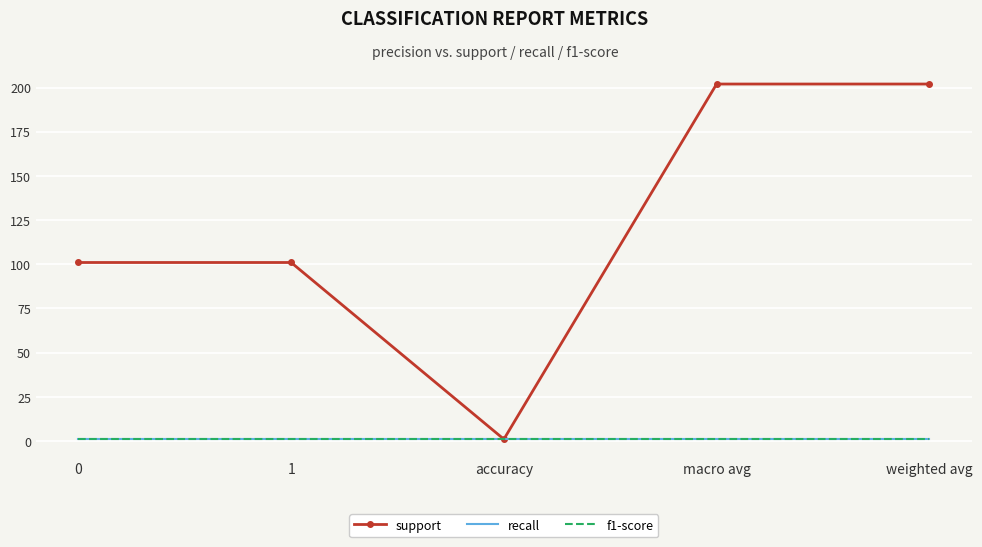

What is the total value across all series at accuracy?

3